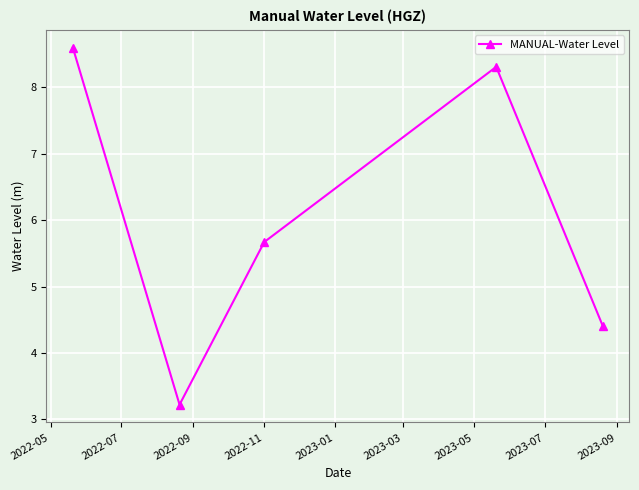

What is the value of the 5th point from the left?

4.4